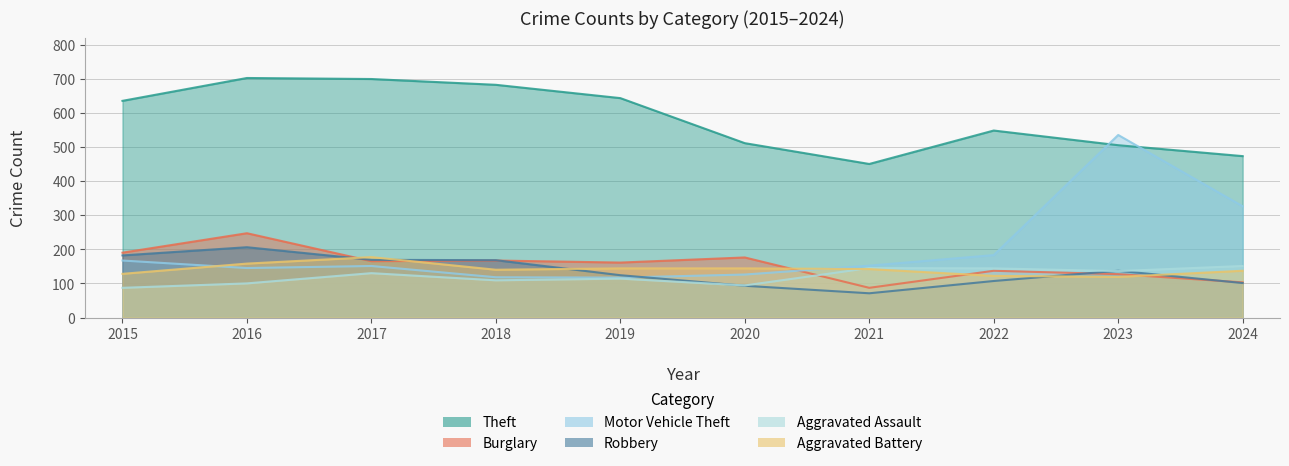

At which category is the sum across all series the highest?

2023